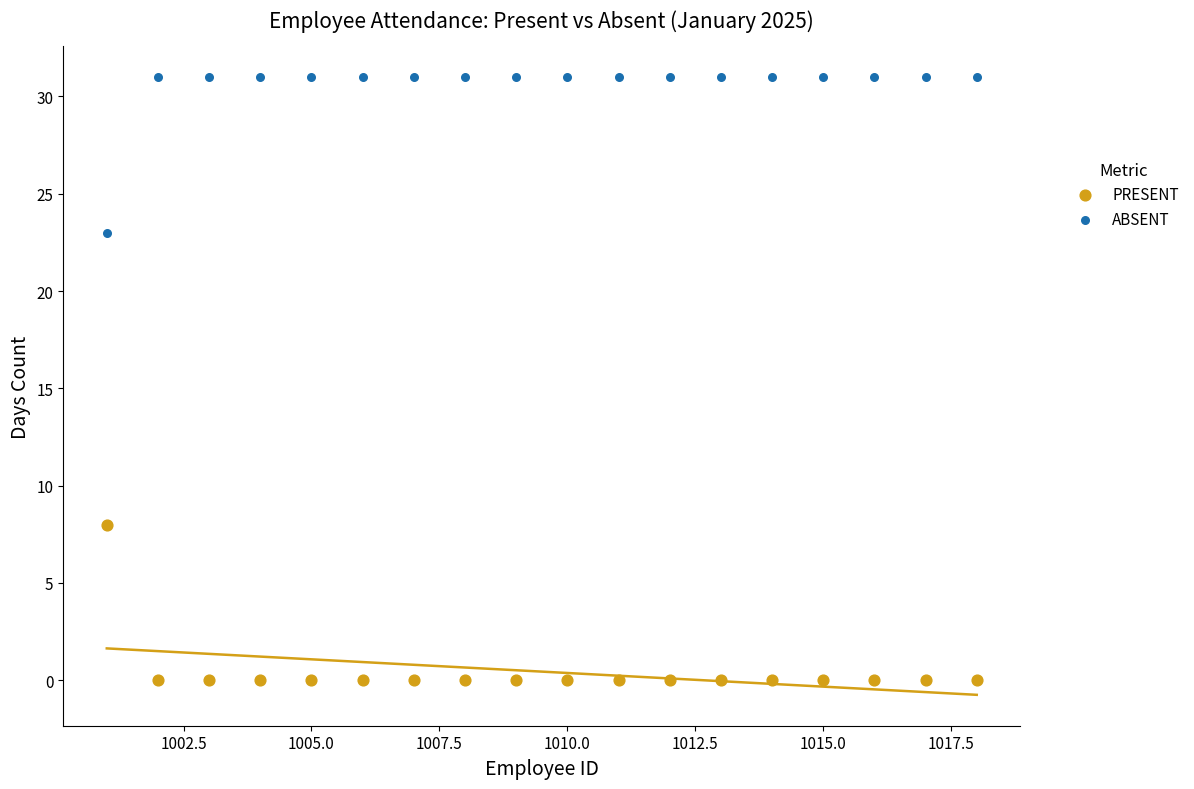

What are all the series names shown in the legend?

PRESENT, ABSENT